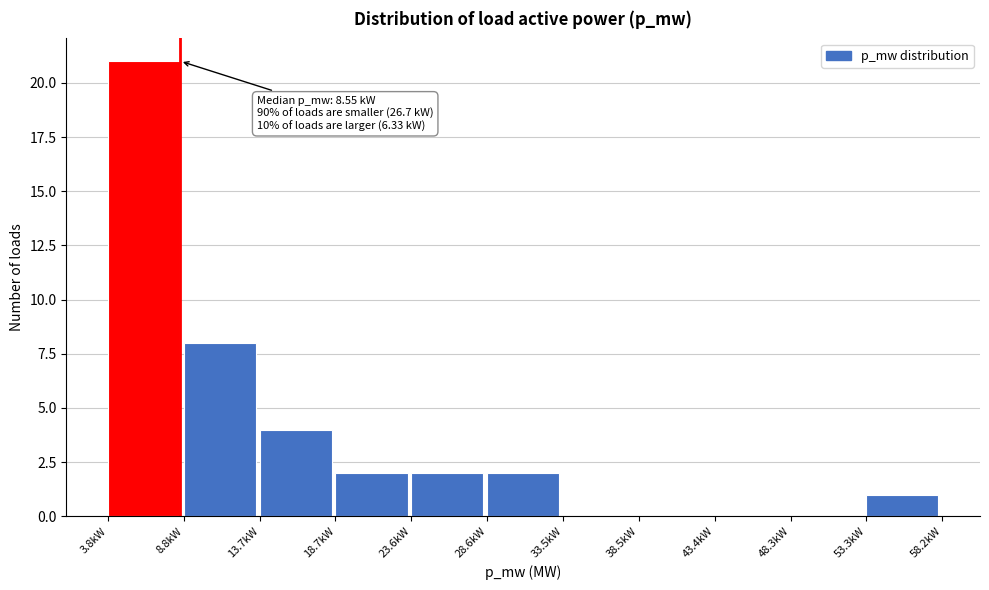

Reading left to right, list all the values displayed in this chart.

3.8kW=21	8.8kW=8	13.7kW=4	18.7kW=2	23.6kW=2	28.6kW=2	33.5kW=0	38.5kW=0	43.4kW=0	48.3kW=0	53.3kW=1